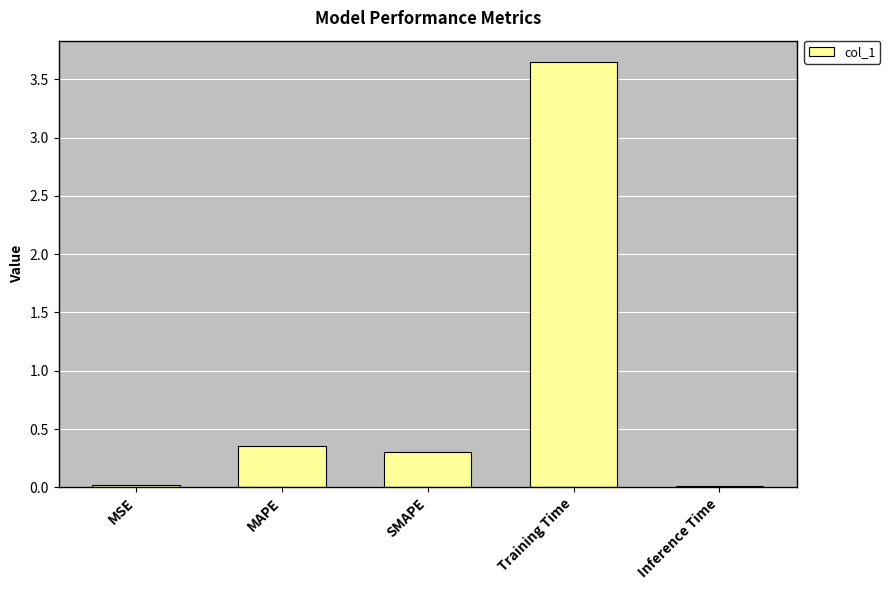

Count the number of data series in this chart.

1